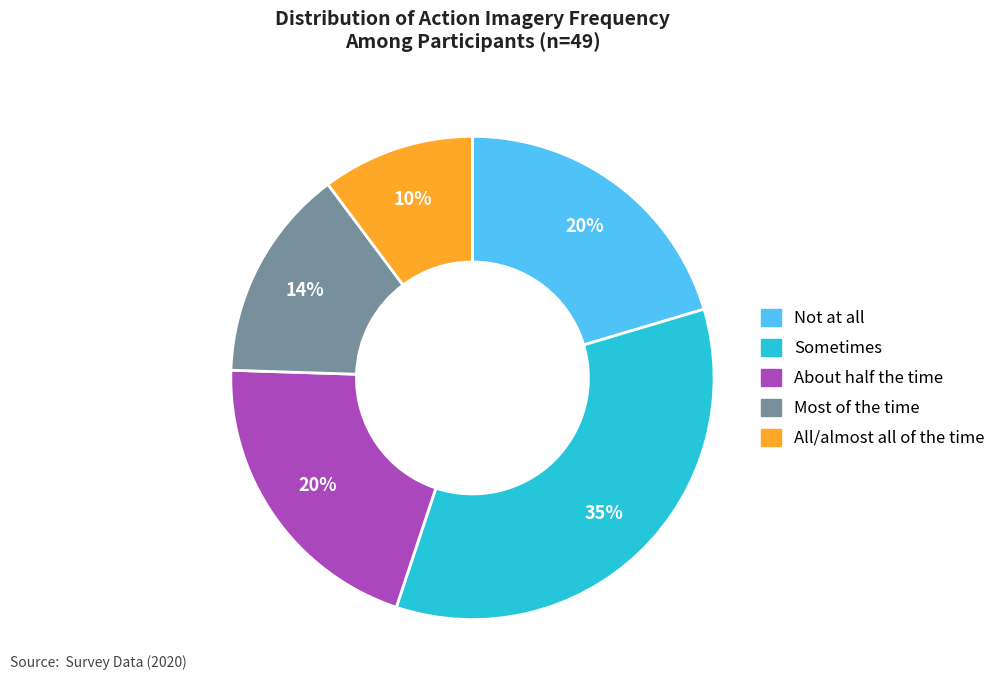

Count the number of slices in the pie.

5